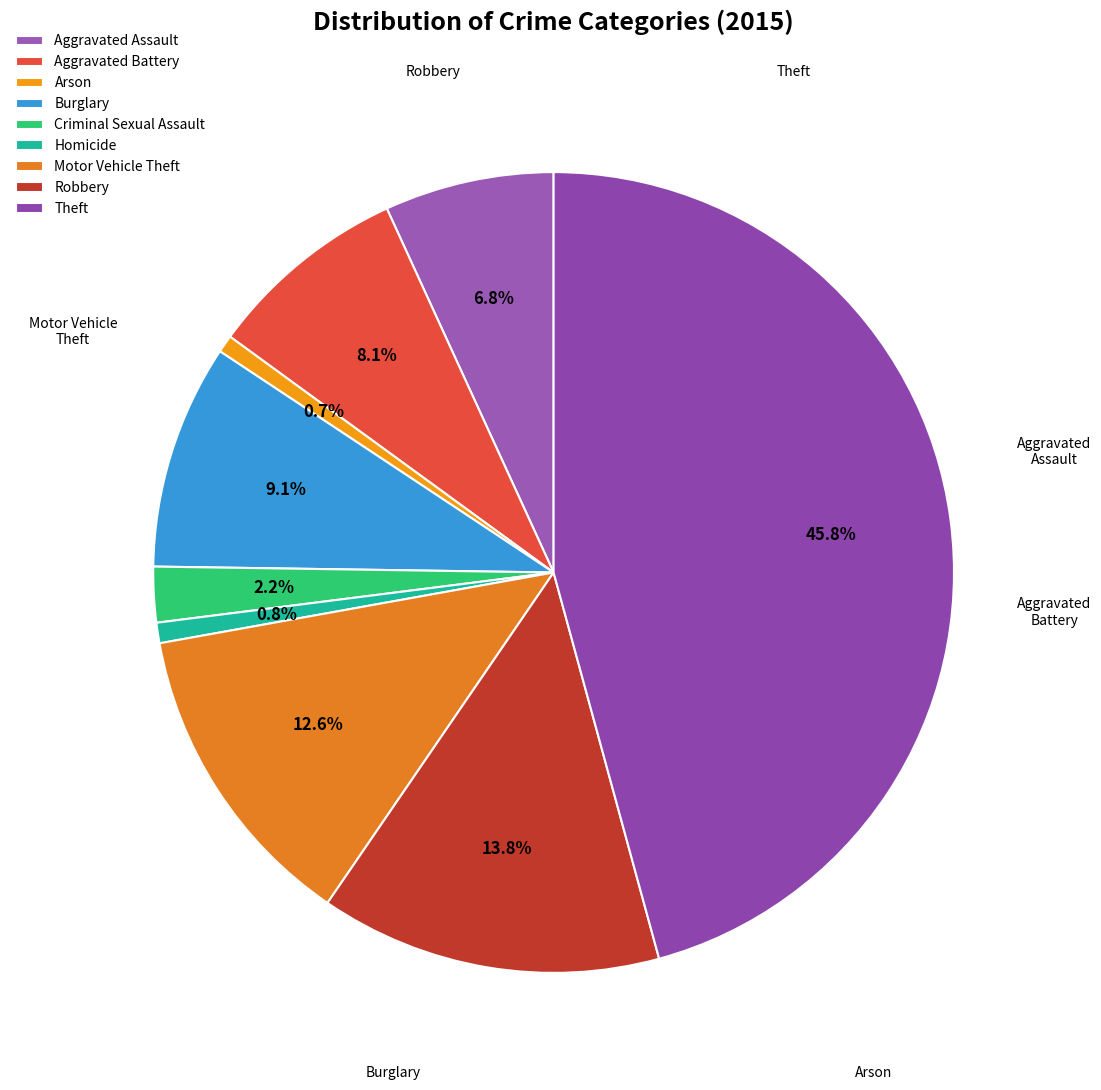

To the nearest percent, what is the difference between the largest and smallest slice percentages?

45%